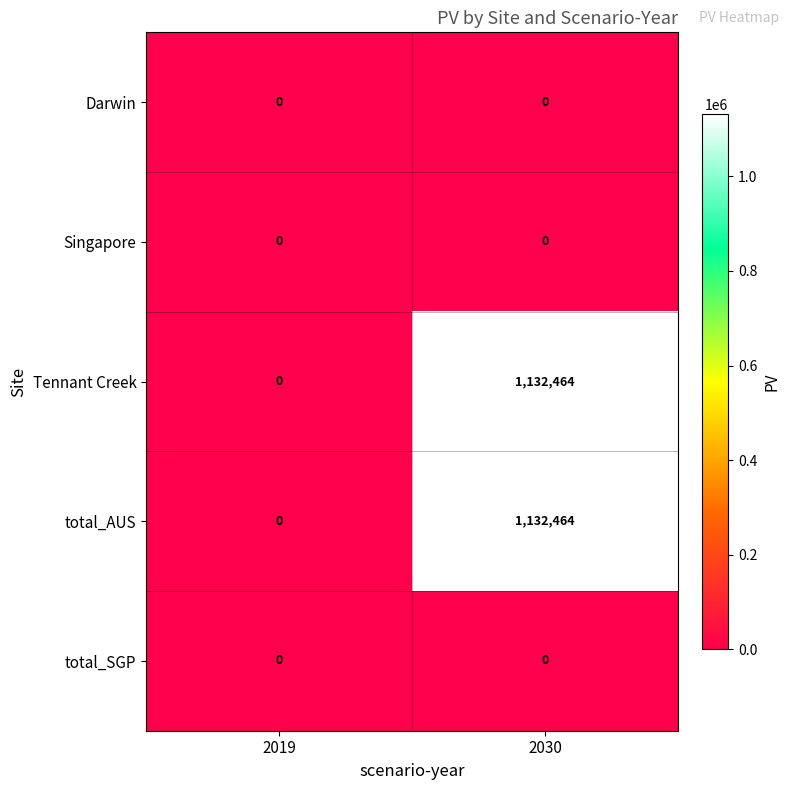

What is the maximum value shown in the chart?

1132464